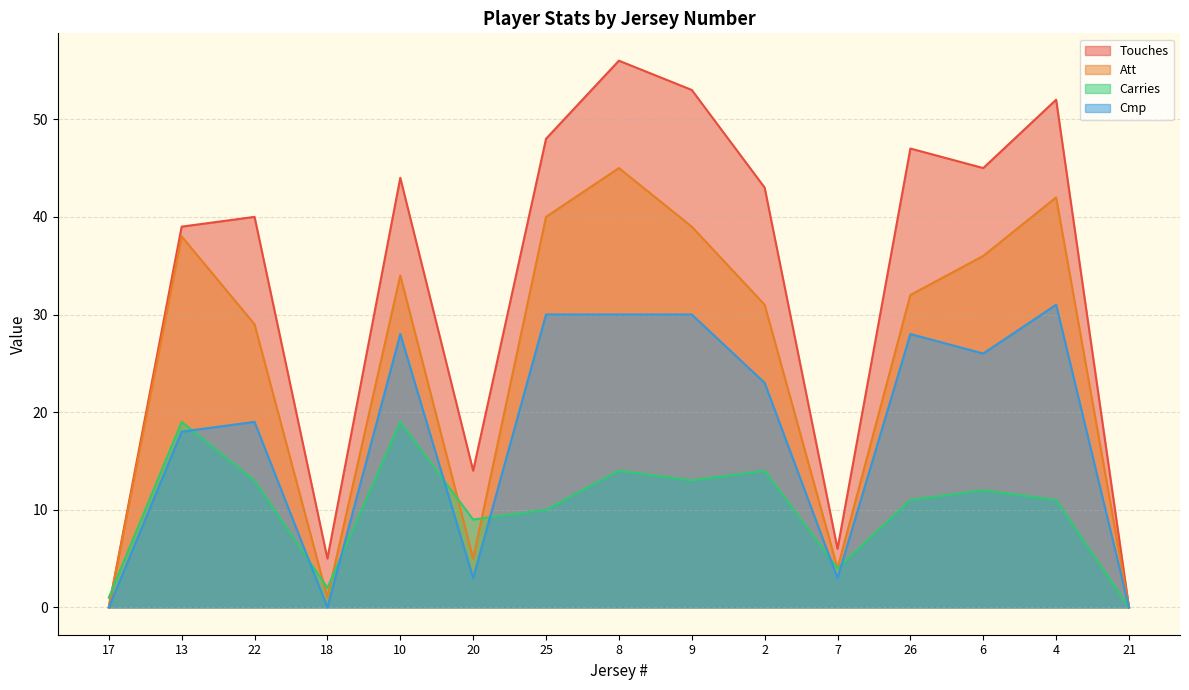

True or false: Carries and Cmp cross at least once.

True